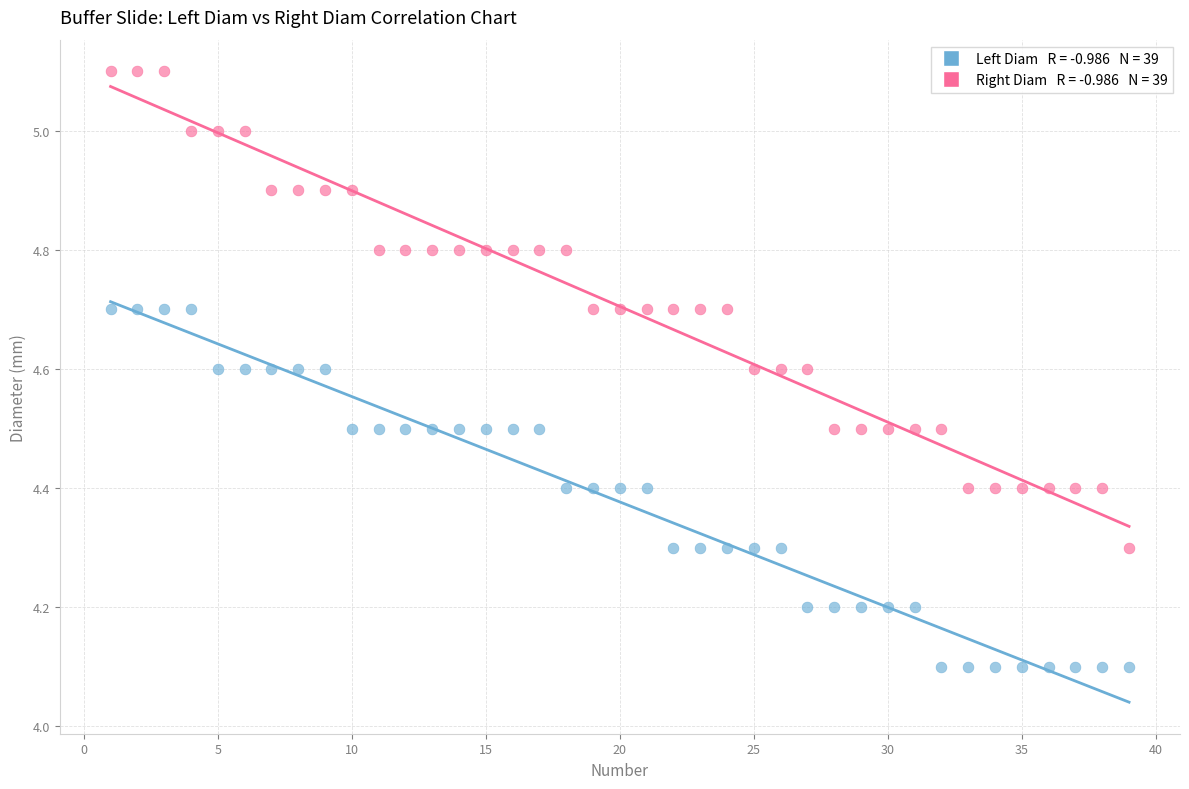

Across all data points, what is the range of X values (max minus min)?

38.0